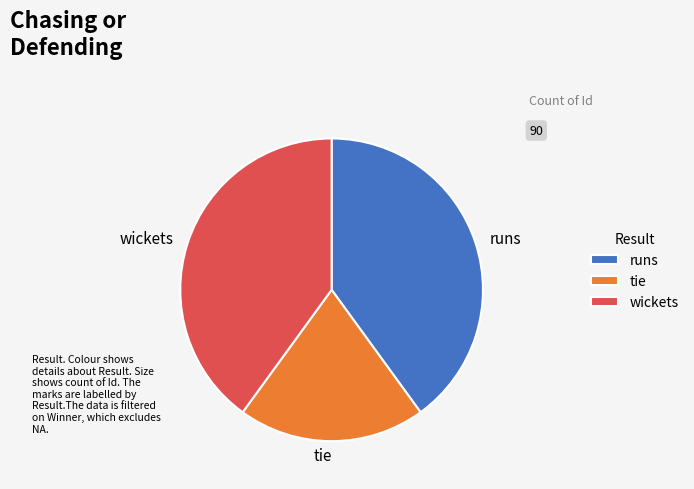

How many segments does this pie chart have?

3